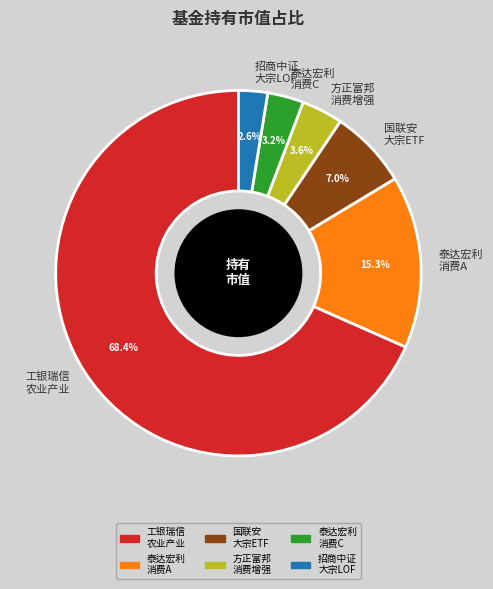

How much of the chart is everything except 泰达宏利 消费A?

84.7%